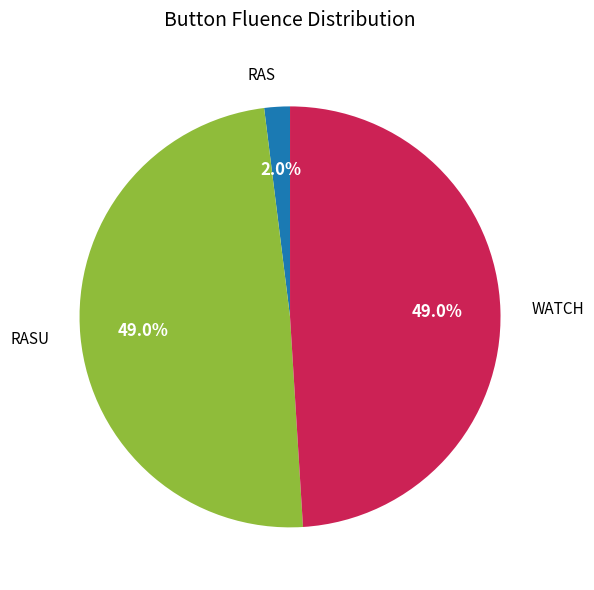

Is there a majority slice in this chart?

No